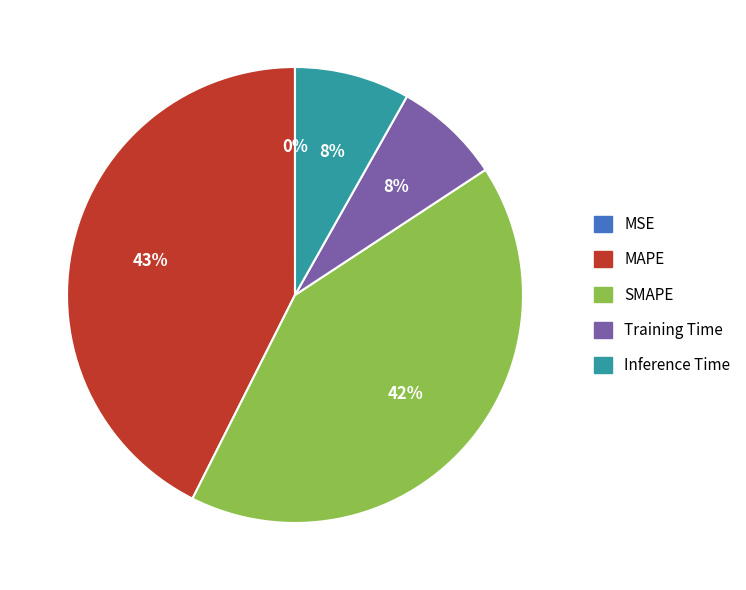

Which category has the biggest portion of the pie?

MAPE